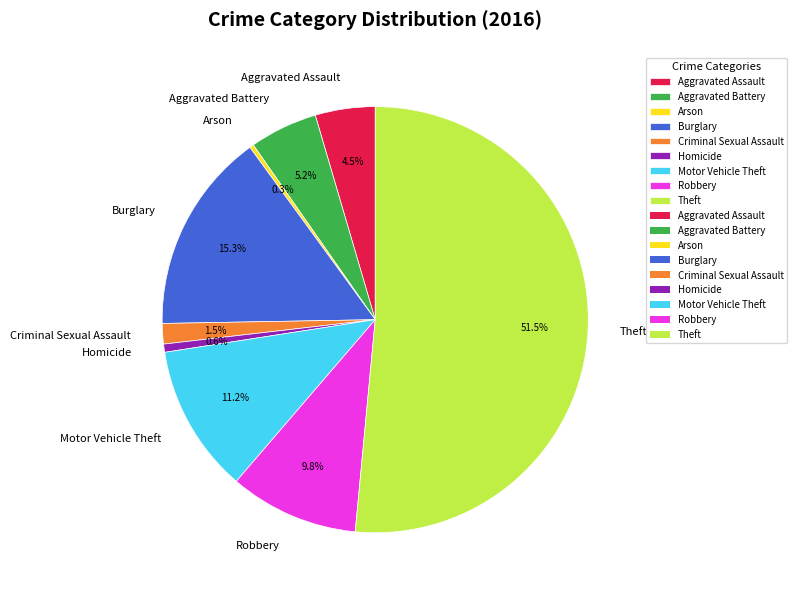

Approximately how many times larger is the value at Homicide compared to Arson?

2.0